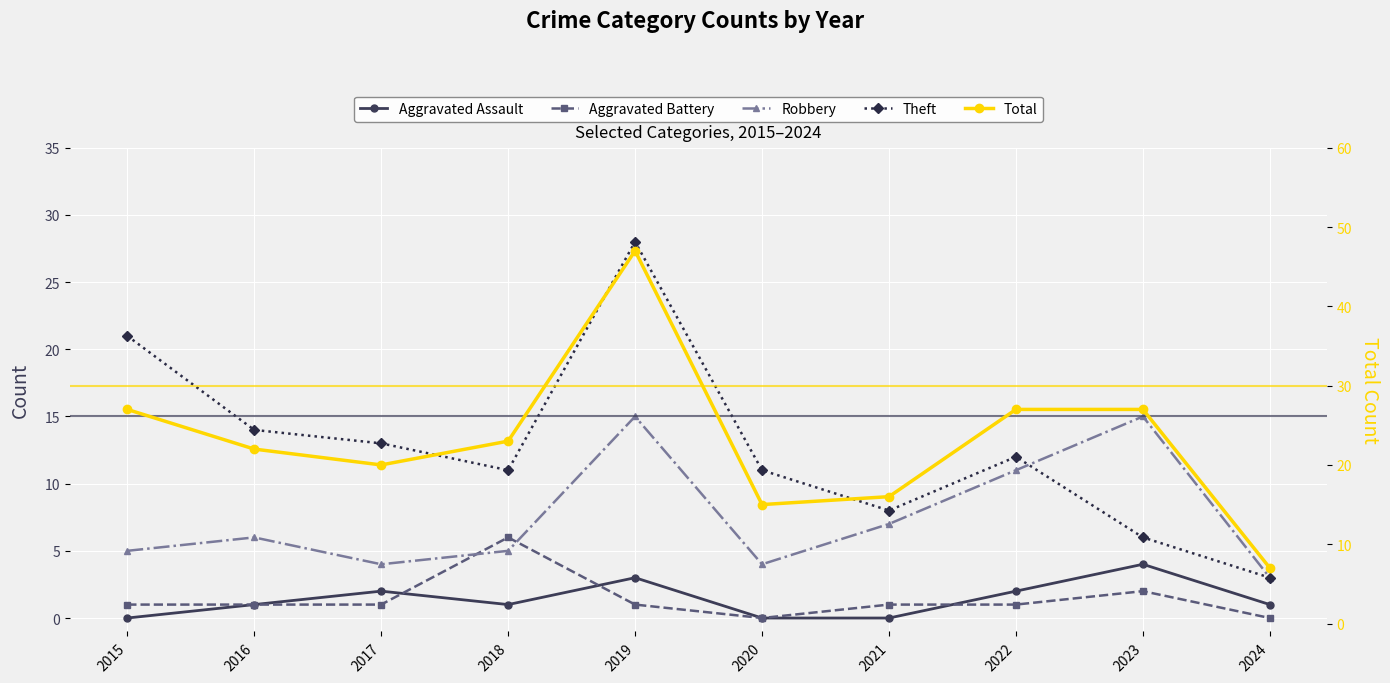

How many lines are shown in the chart?

5